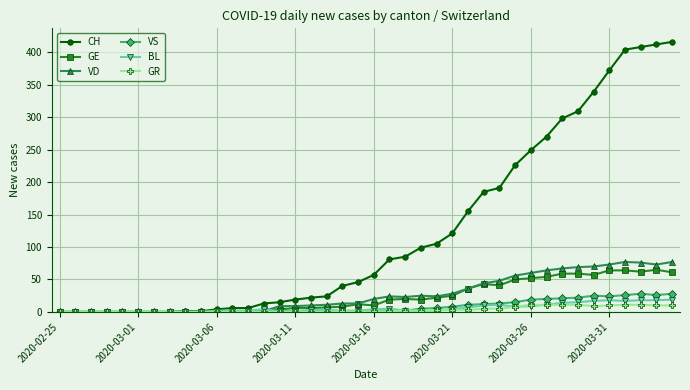

Does the chart display data point markers on the line(s)?

Yes